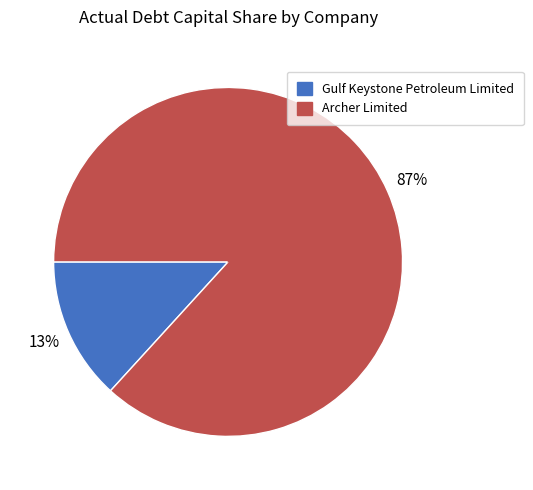

To the nearest percent, what is the difference between the Gulf Keystone Petroleum Limited and Archer Limited slice percentages?

74%